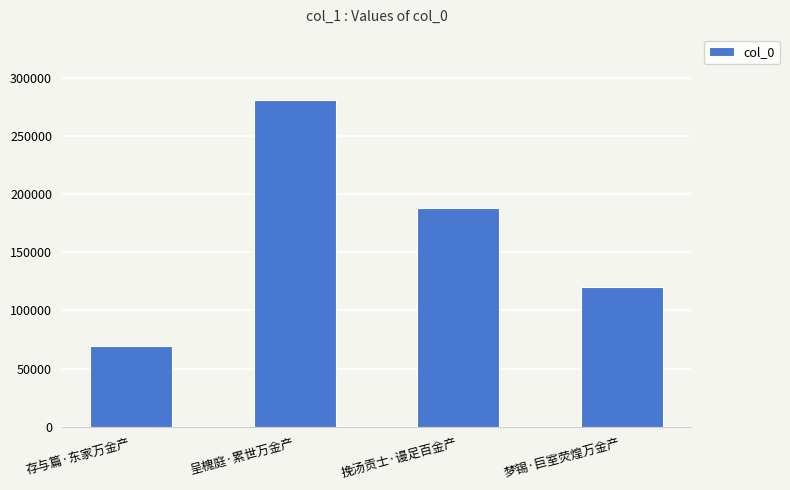

How many bars are there in total?

4